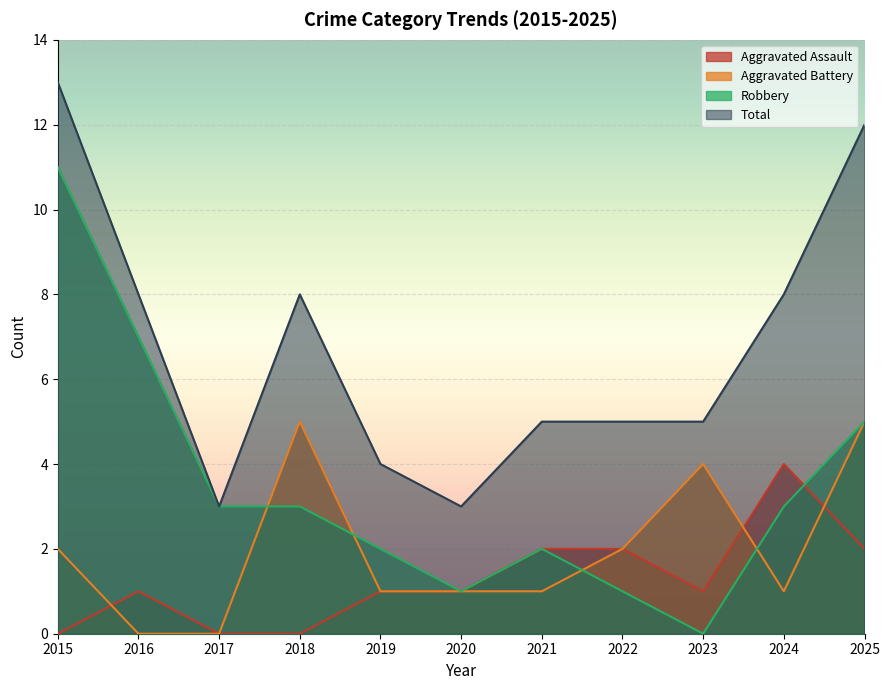

What is the sum of the Aggravated Assault values at 2023 and 2017?

1